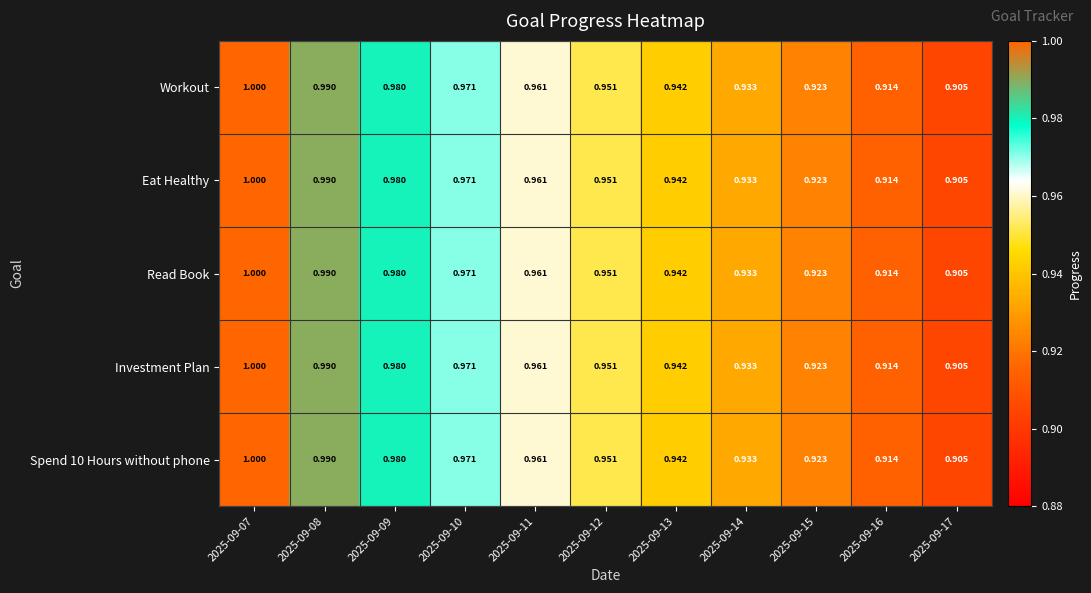

How many categories are shown in the chart?

11